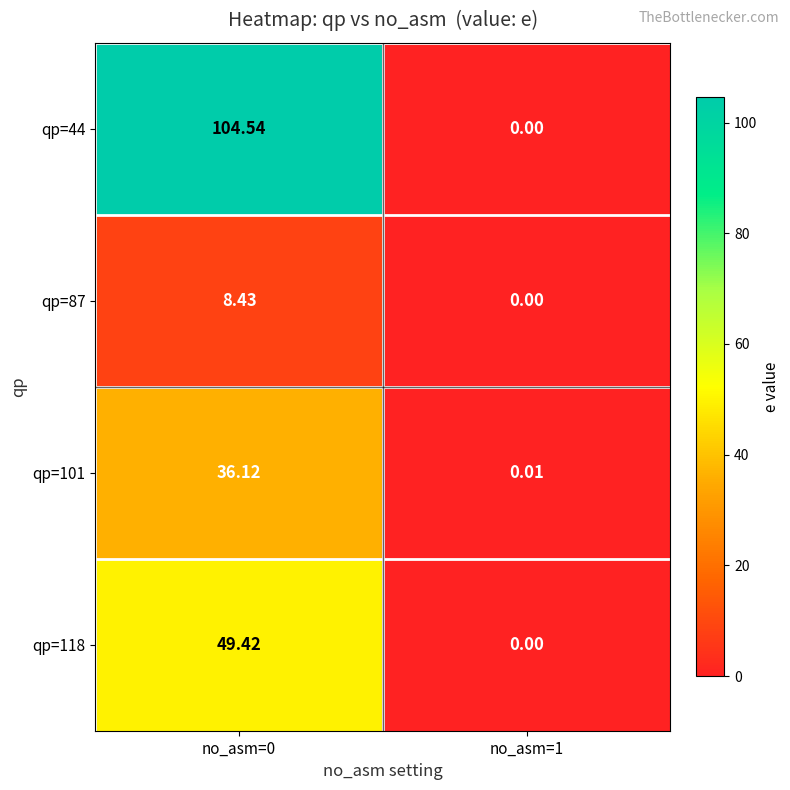

How many data points in qp=118 are less than 49?

1